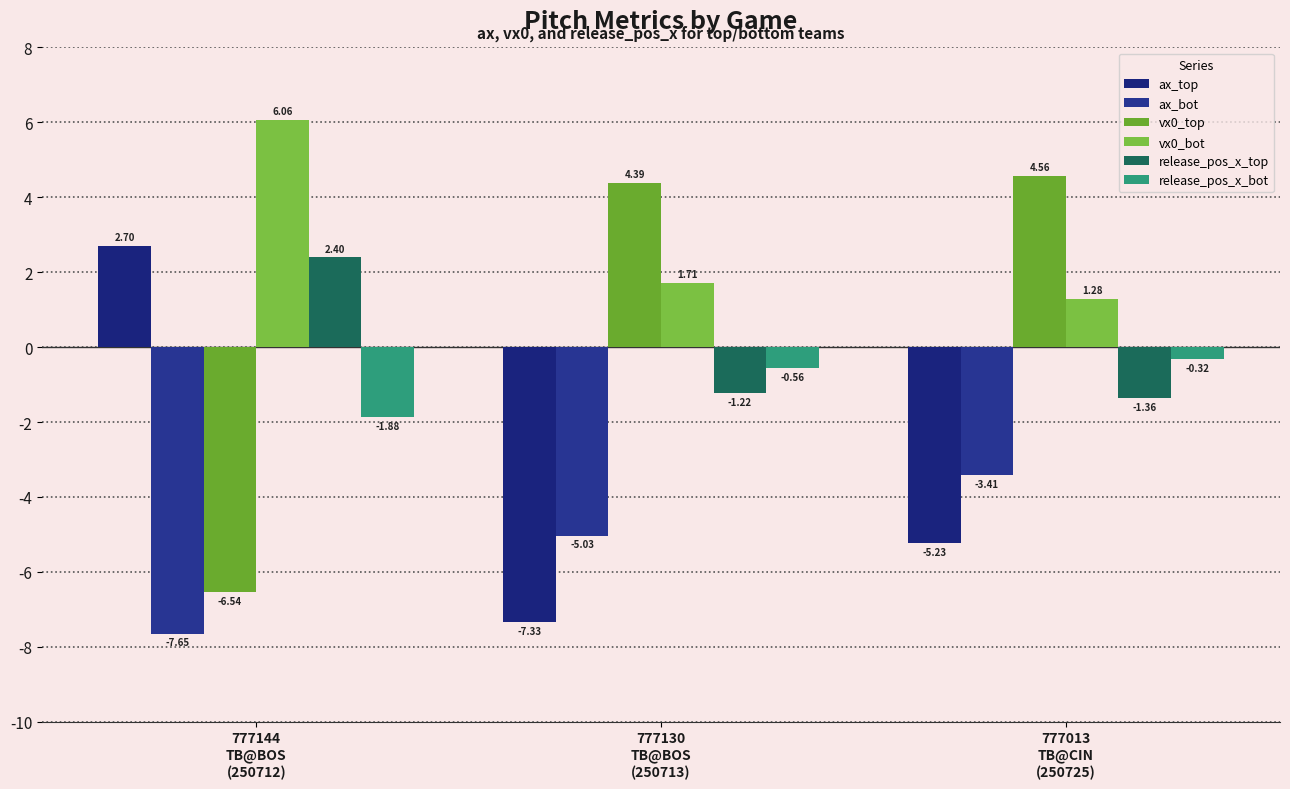

Are the bars grouped side by side (vs. stacked)?

Yes